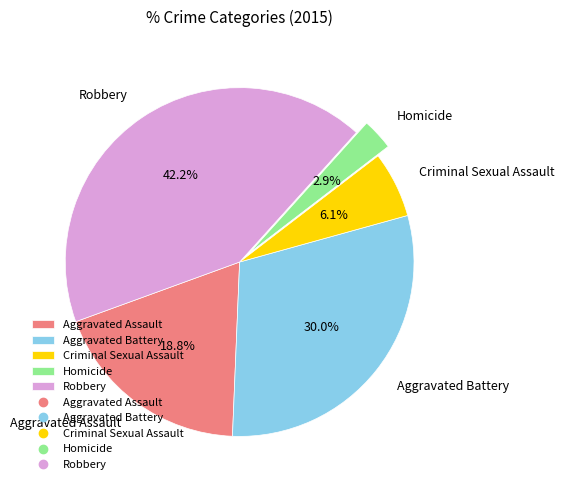

To the nearest percent, what portion does Homicide represent?

3%